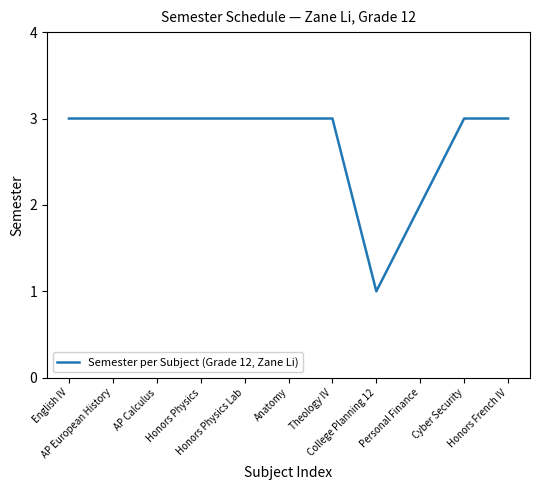

What is the difference between the values at AP European History and Personal Finance?

1